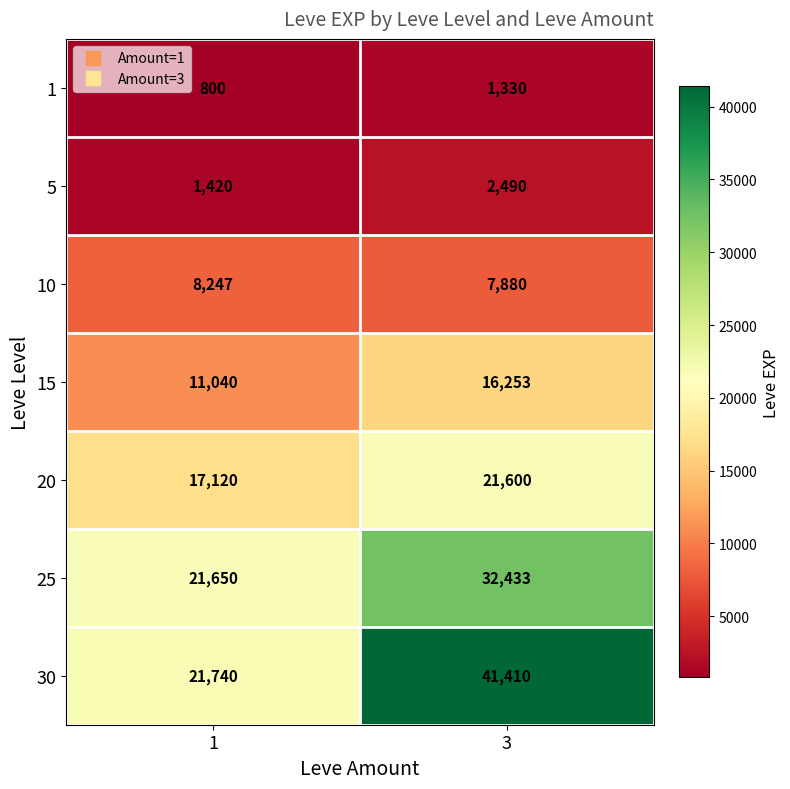

Rank the series by their maximum value, from highest to lowest.

30, 25, 20, 15, 10, 5, 1